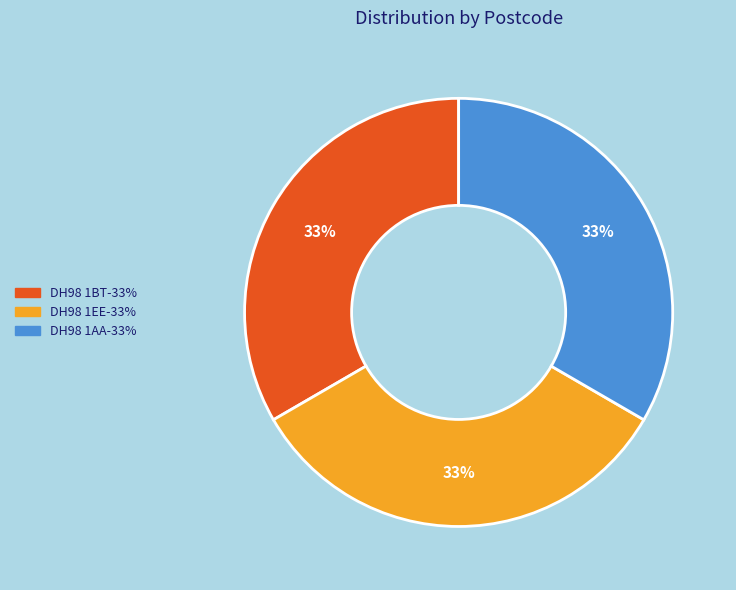

Approximately how many times larger is the value at DH98 1BT compared to DH98 1EE?

1.0